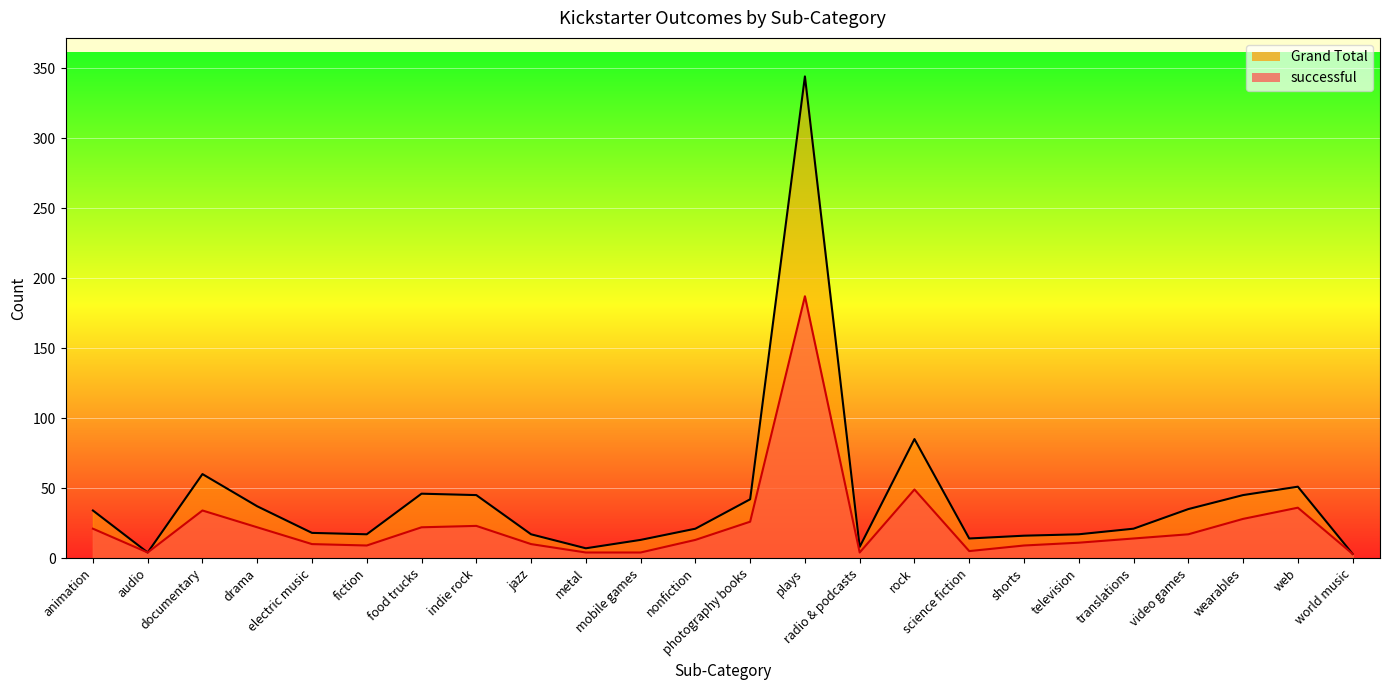

How many values in the successful series exceed 14?

11